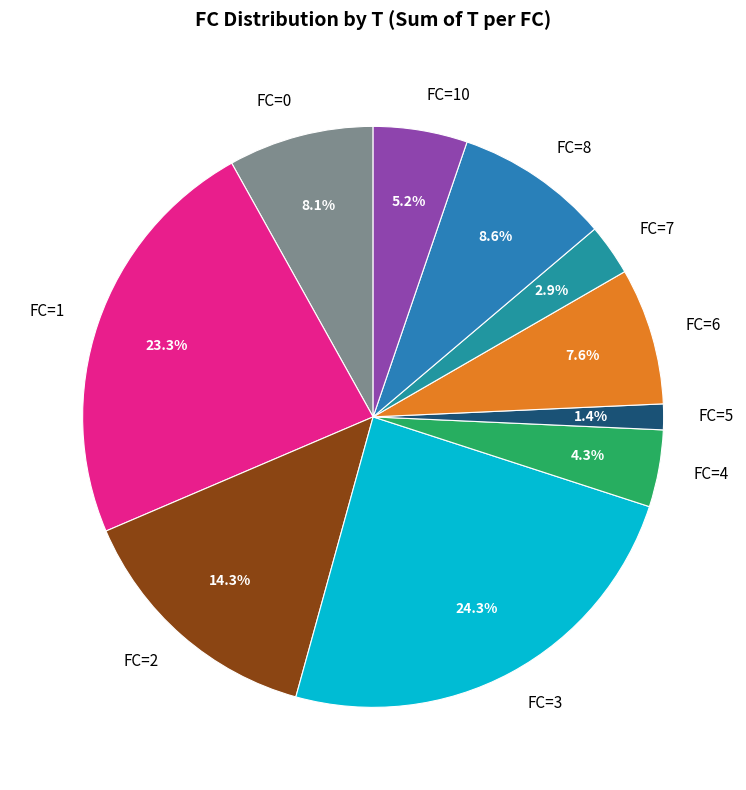

Which has a higher value, FC=10 or FC=3?

FC=3